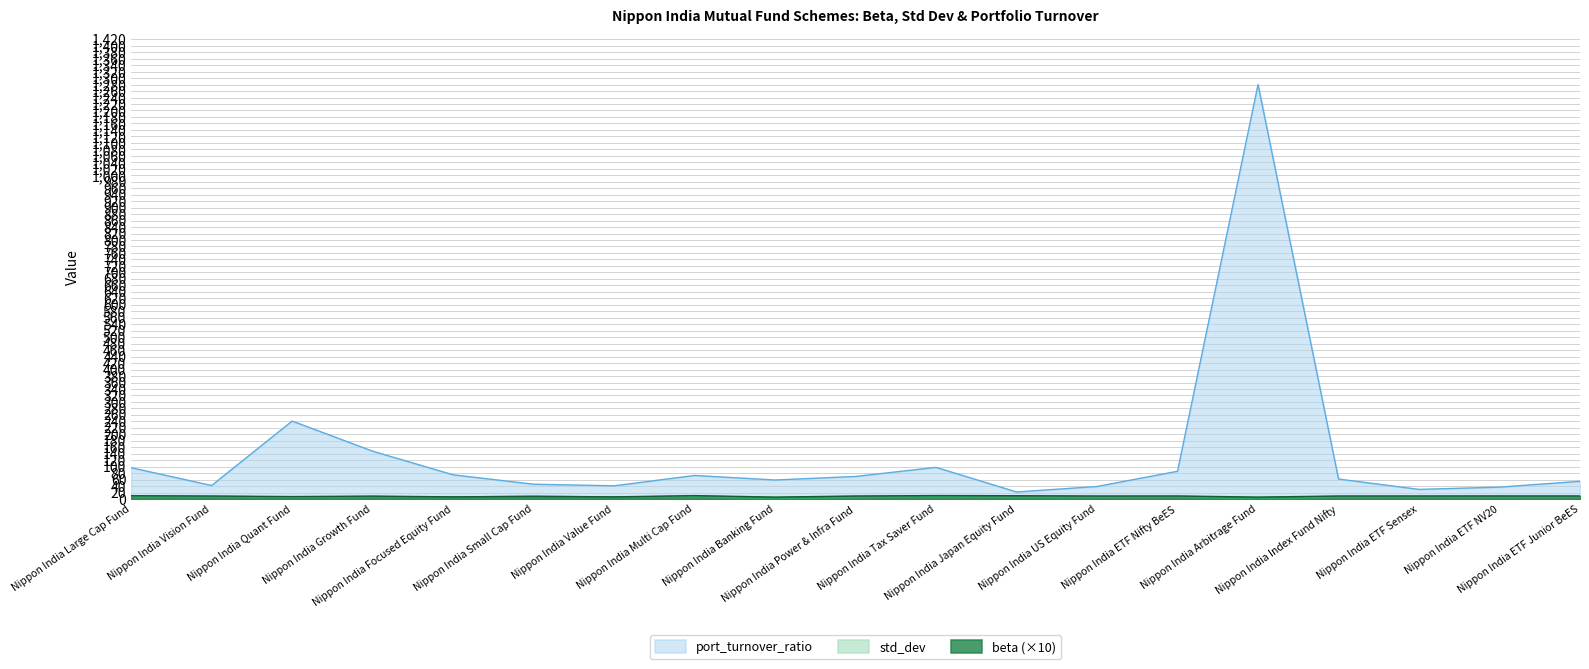

Between Nippon India ETF Nifty BeES and Nippon India Power & Infra Fund, which is larger?

Nippon India ETF Nifty BeES